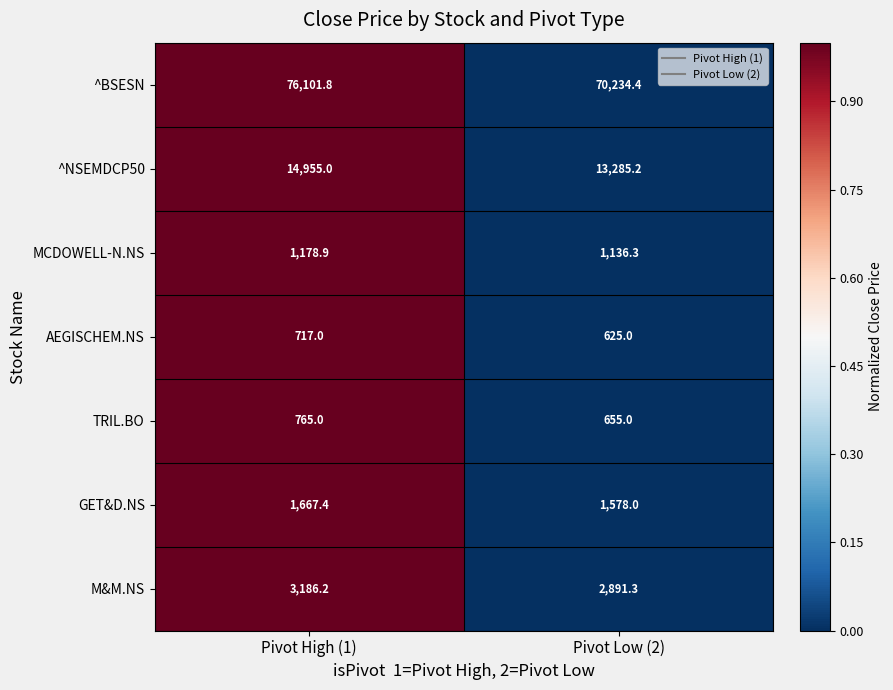

What is the sum of all TRIL.BO values?

1420.0